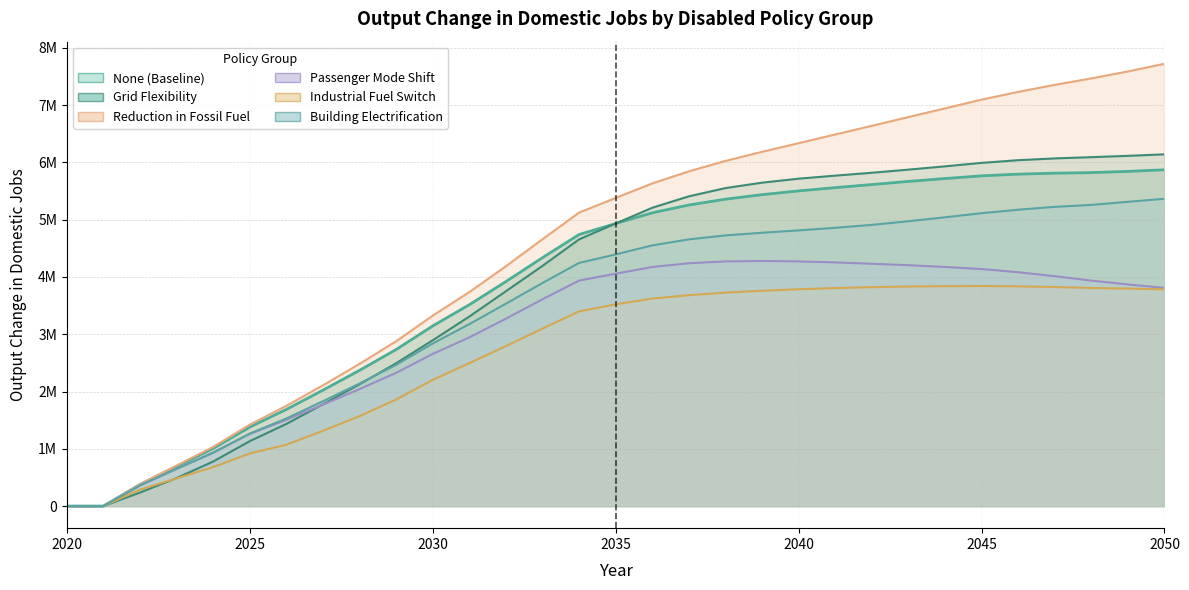

How many interior local peaks does the Industrial Fuel Switch series have?

1